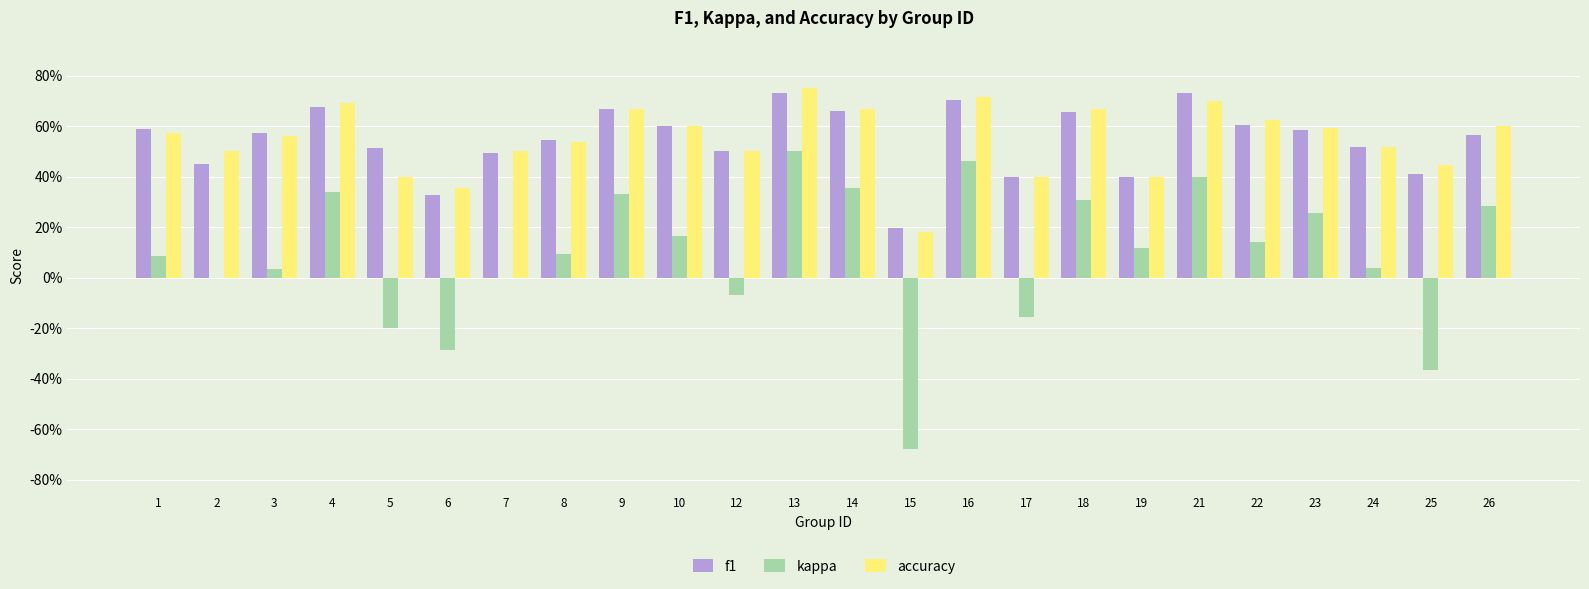

What are all the series names shown in the legend?

f1, kappa, accuracy